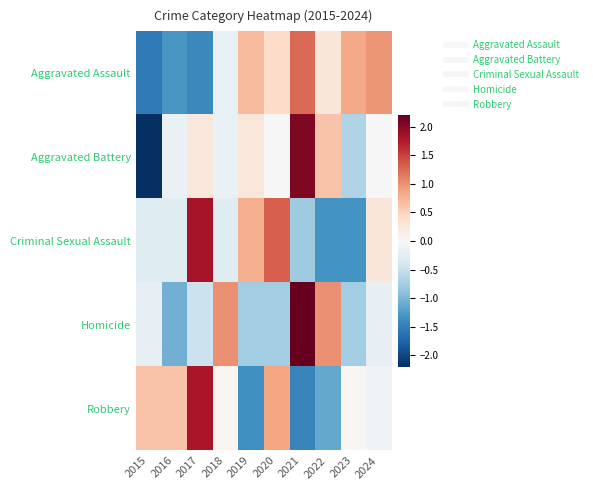

Reading left to right, extract all data points from this chart.

Aggravated Assault: 2015=-1.6	2016=-1.3	2017=-1.4	2018=-0.2	2019=0.7	2020=0.4	2021=1.3	2022=0.3	2023=0.8	2024=1.0
Aggravated Battery: 2015=-2.2	2016=-0.1	2017=0.2	2018=-0.1	2019=0.2	2020=-0.0	2021=2.0	2022=0.6	2023=-0.7	2024=-0.0
Criminal Sexual Assault: 2015=-0.3	2016=-0.3	2017=1.8	2018=-0.3	2019=0.8	2020=1.3	2021=-0.8	2022=-1.3	2023=-1.3	2024=0.3
Homicide: 2015=-0.2	2016=-1.1	2017=-0.5	2018=1.0	2019=-0.8	2020=-0.8	2021=2.2	2022=1.0	2023=-0.8	2024=-0.2
Robbery: 2015=0.6	2016=0.6	2017=1.8	2018=0.0	2019=-1.4	2020=0.9	2021=-1.5	2022=-1.1	2023=0.0	2024=-0.1